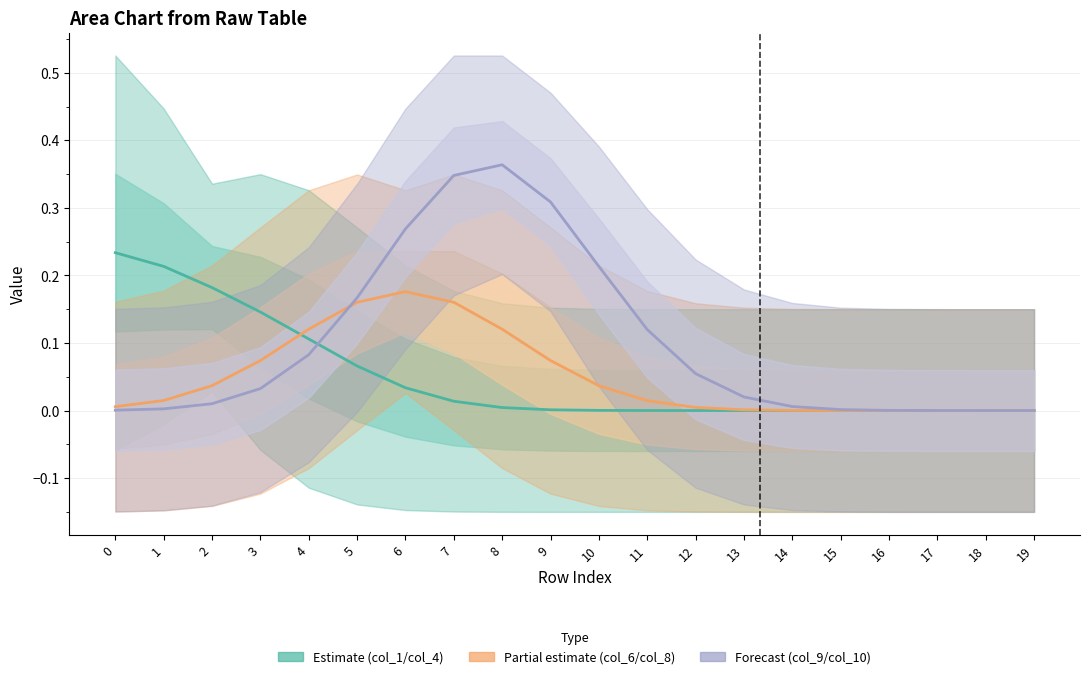

Is it true that col_9/col_10 center equals 0.0 at 13?

True